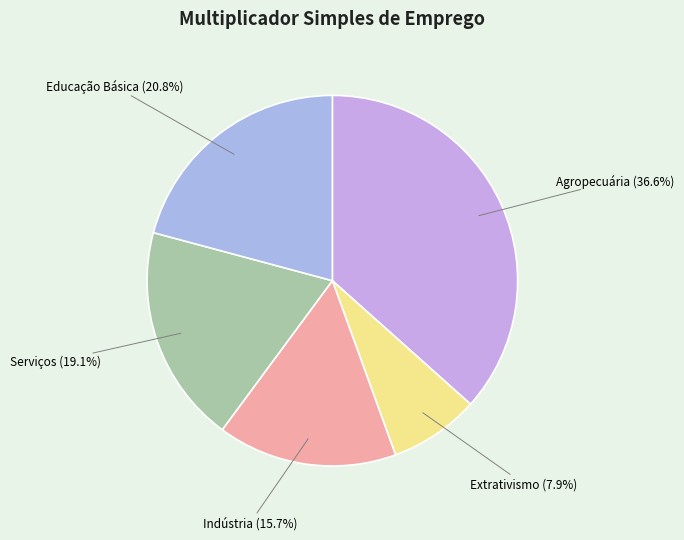

To the nearest percent, what is the average slice percentage?

20%